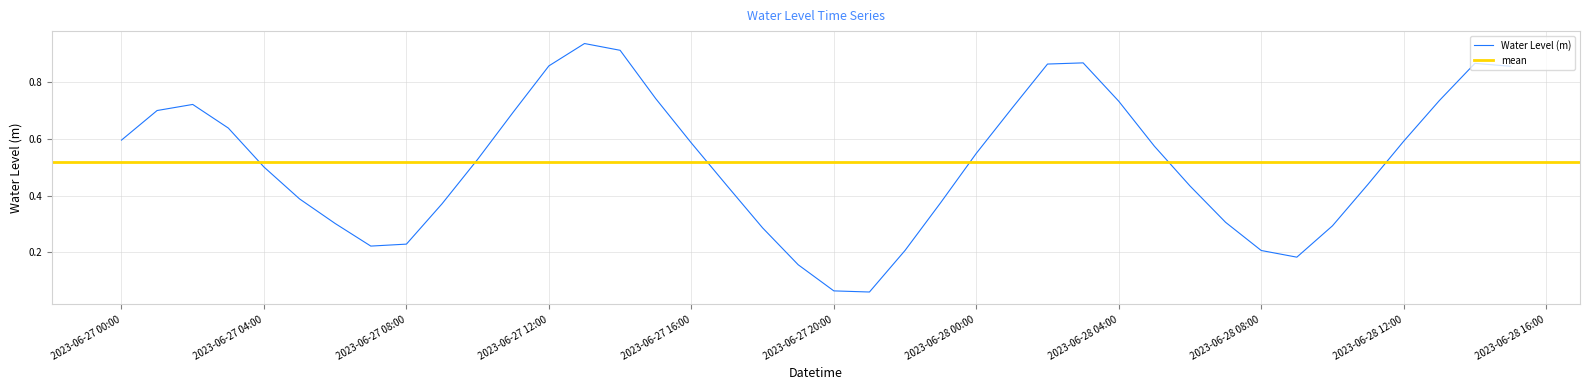

At which category does the chart reach its peak across all series?

2023-06-27 13:00:00